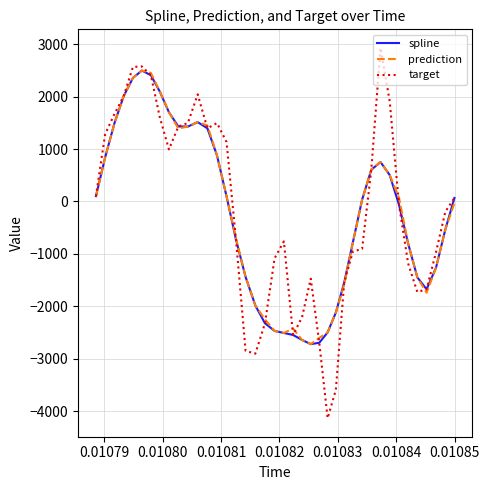

What is the minimum value for spline?

-2723.2